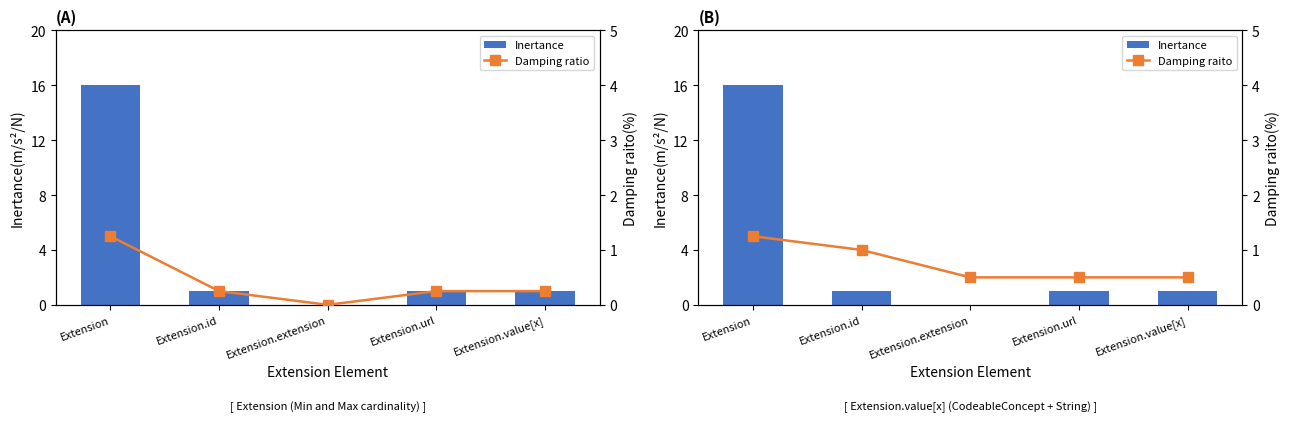

Reading right to left, what are all the values shown in this chart?

Inertance: Extension.value[x]=1.0	Extension.url=1.0	Extension.extension=0.0	Extension.id=1.0	Extension=16.0
Damping ratio: Extension.value[x]=0.2	Extension.url=0.2	Extension.extension=0.0	Extension.id=0.2	Extension=1.2
Damping raito: Extension.value[x]=0.5	Extension.url=0.5	Extension.extension=0.5	Extension.id=1.0	Extension=1.2